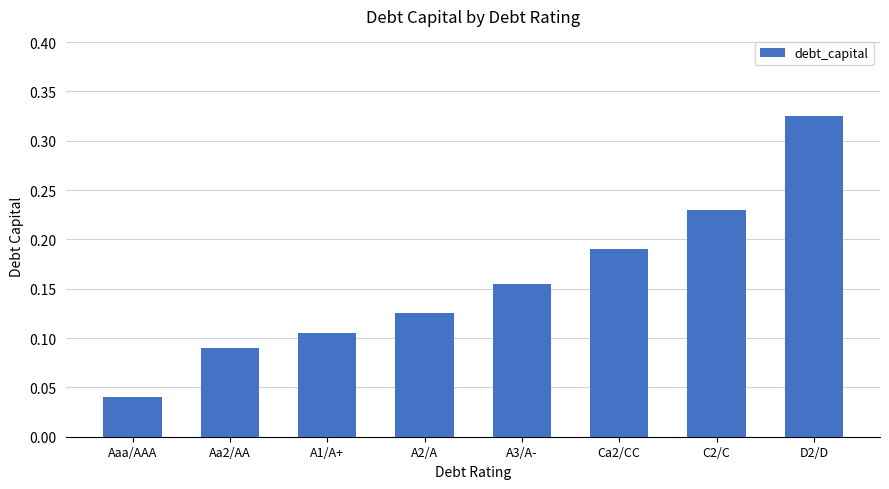

True or false: the data shows 0.4 at C2/C.

False